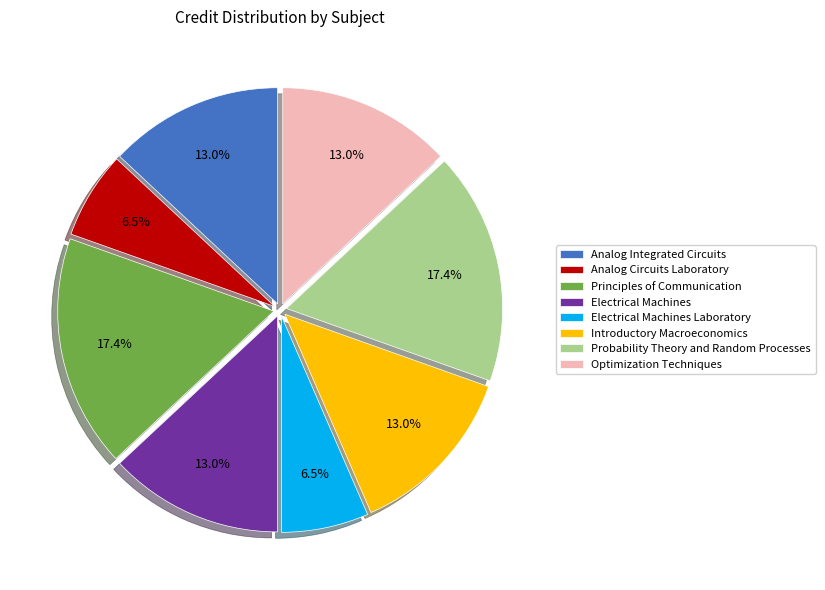

Does Electrical Machines account for over 50% of the chart?

No